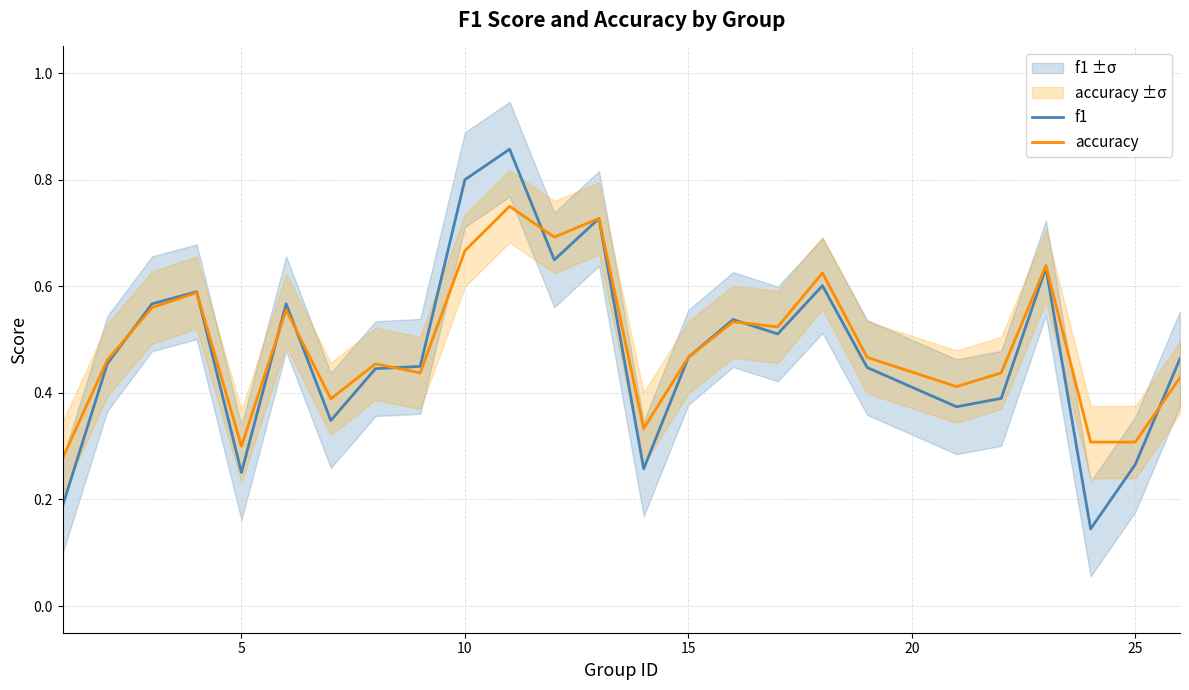

The f1 series shows 0.4 at 25. True or false?

False